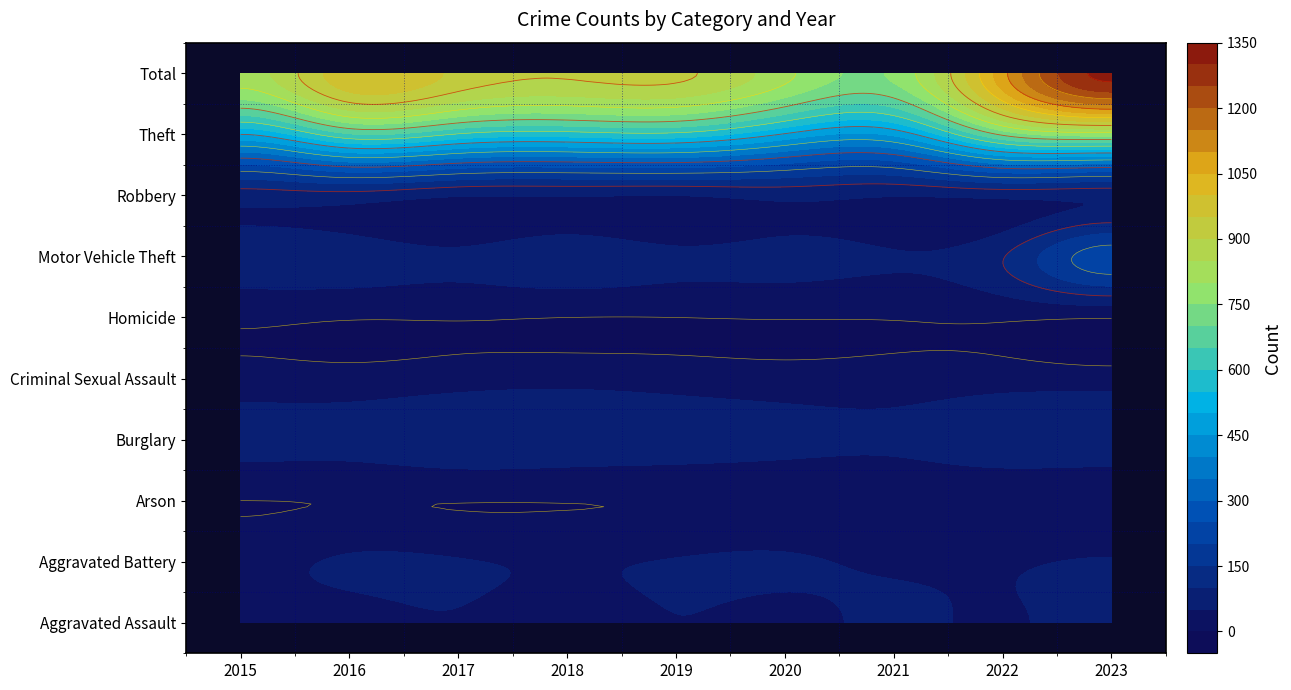

What is the difference between the Total values at 2016 and 2020?

174